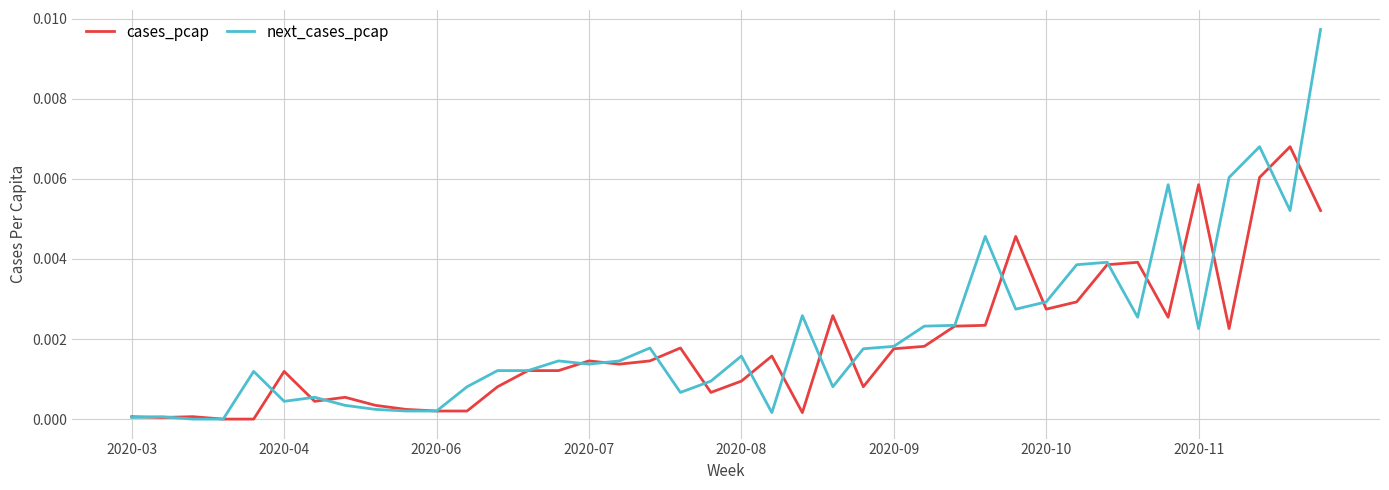

True or false: cases_pcap has more than 1 interior local peaks.

True